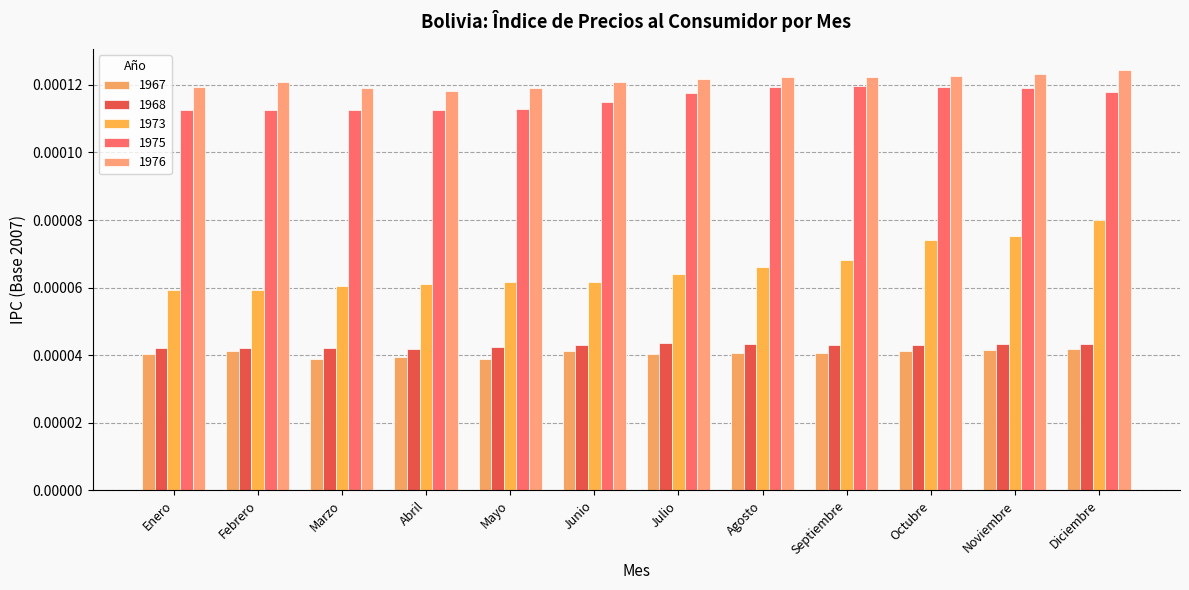

Which label corresponds to the smallest value in the chart?

Marzo